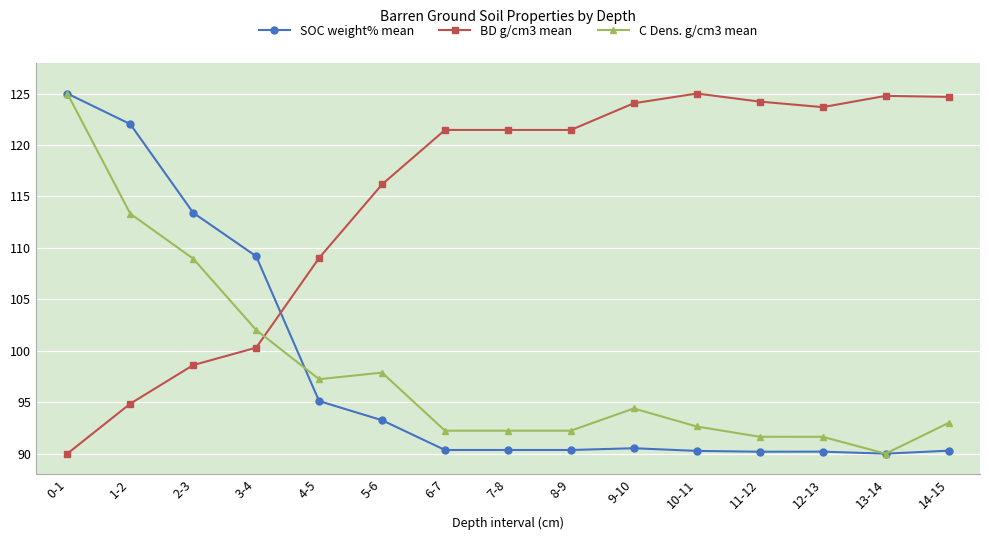

What is the difference between the highest and lowest values at 11-12?

34.0